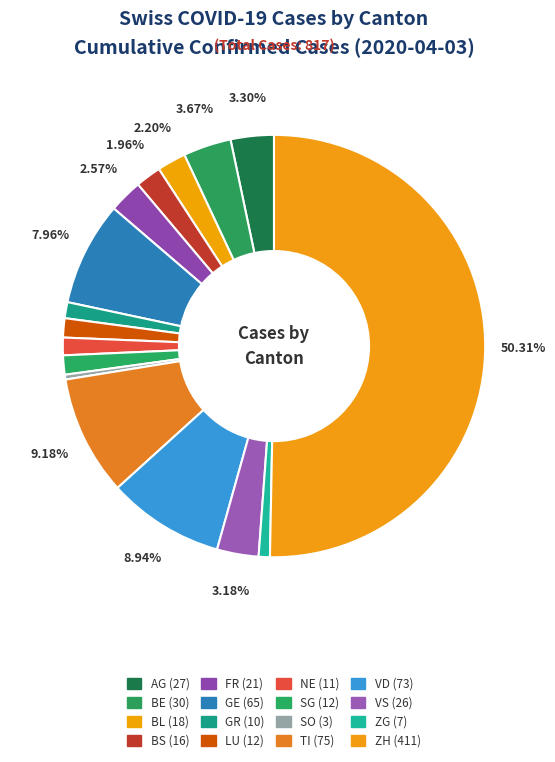

What percentage do VS and SO together represent?

3.5%